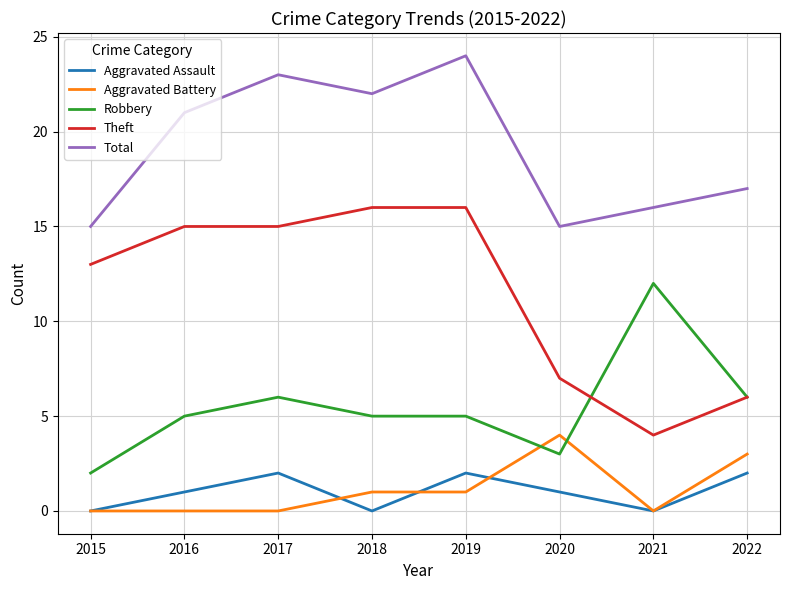

What is the difference between the maximum and second lowest values in the Robbery series?

9